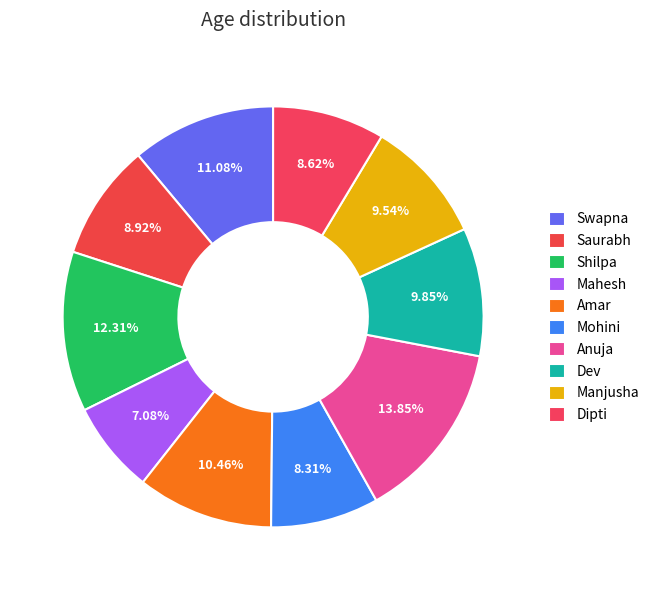

To the nearest percent, what is the difference between the largest and smallest slice percentages?

7%